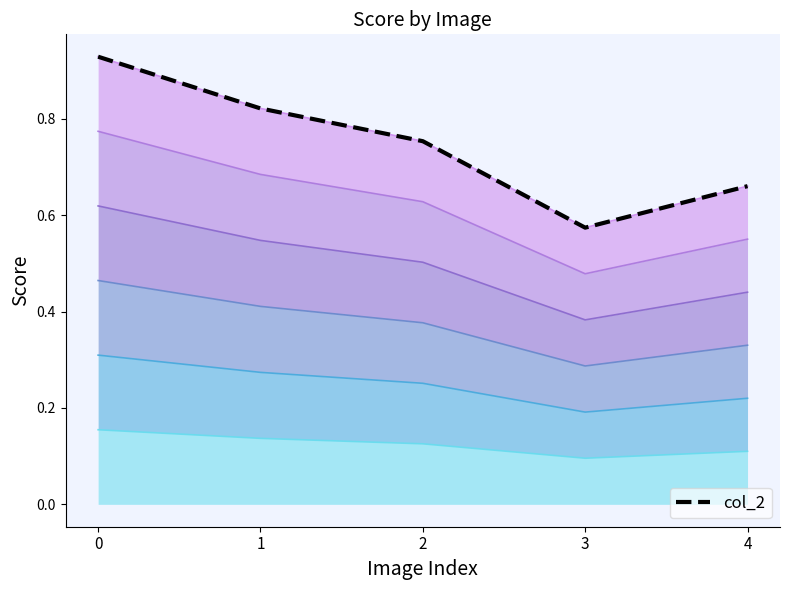

How many lines are shown in the chart?

1